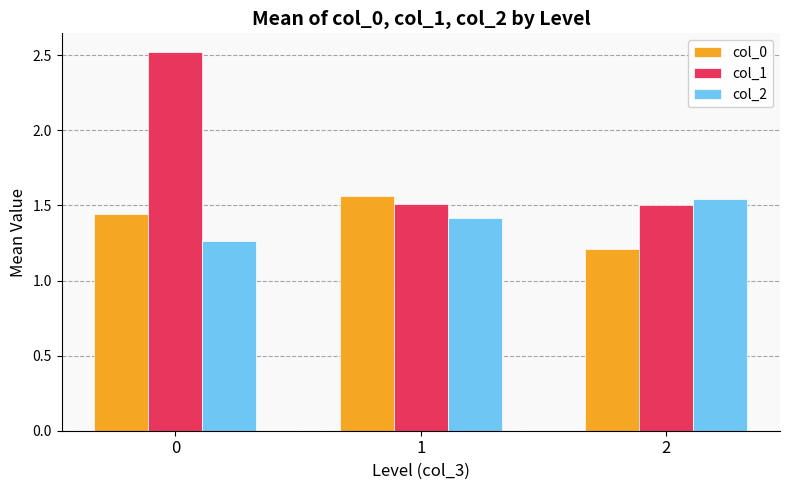

List the labels in order of col_2 value, largest first.

2, 1, 0